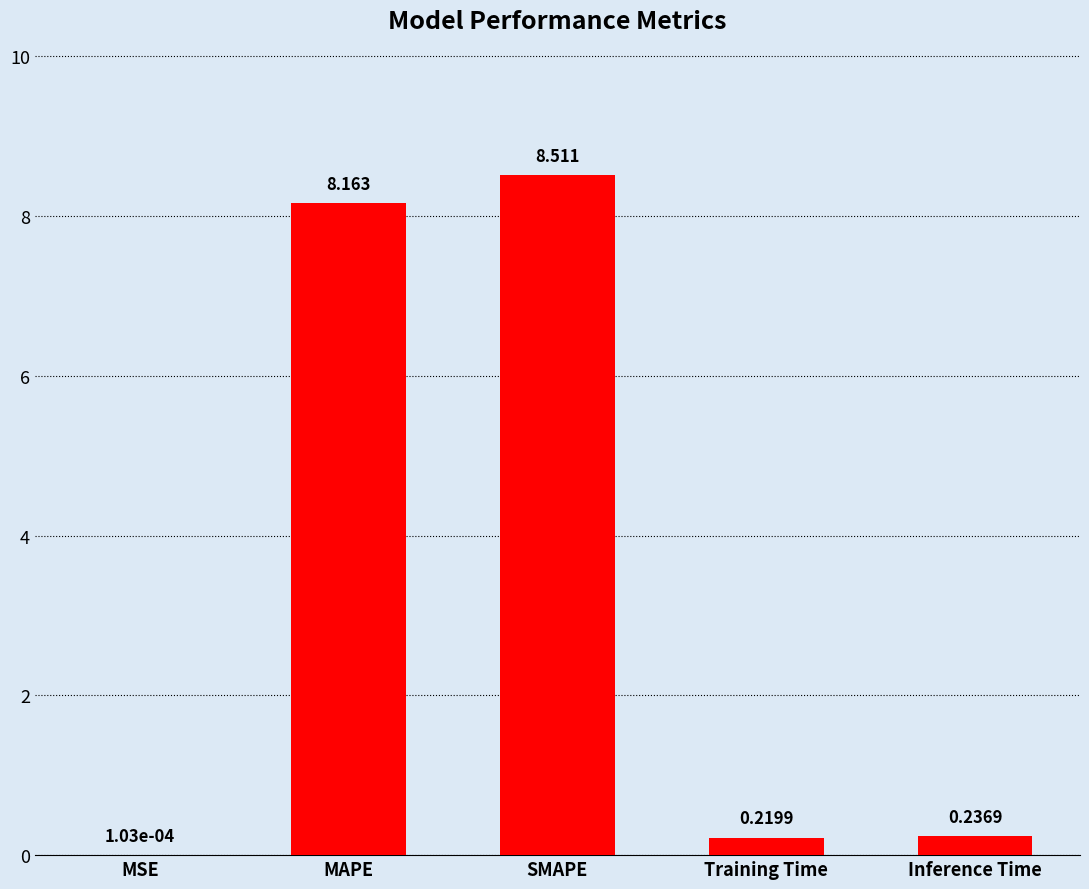

At which category does the chart reach its peak across all series?

SMAPE